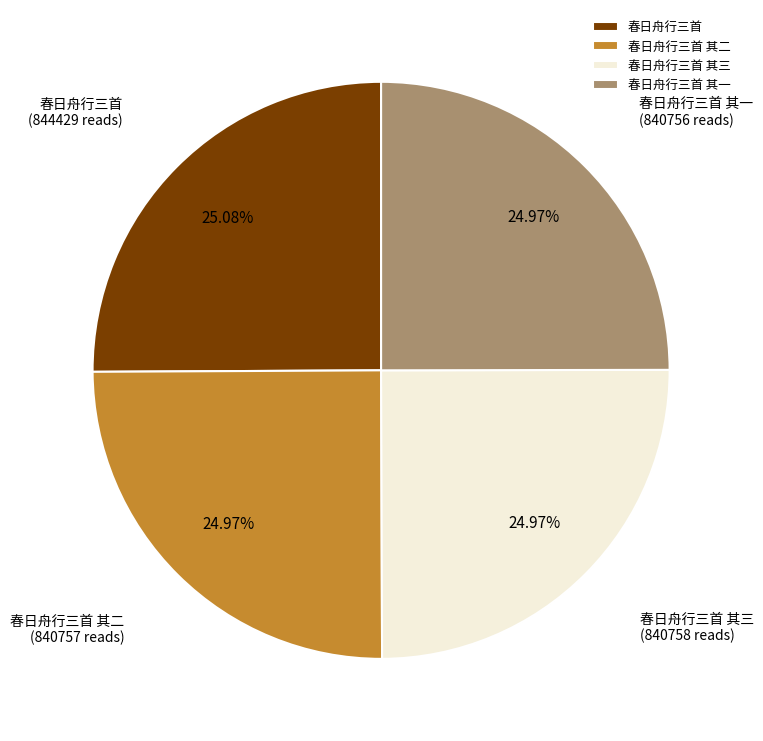

Do 春日舟行三首 and 春日舟行三首 其一 together represent more than half of the pie?

Yes